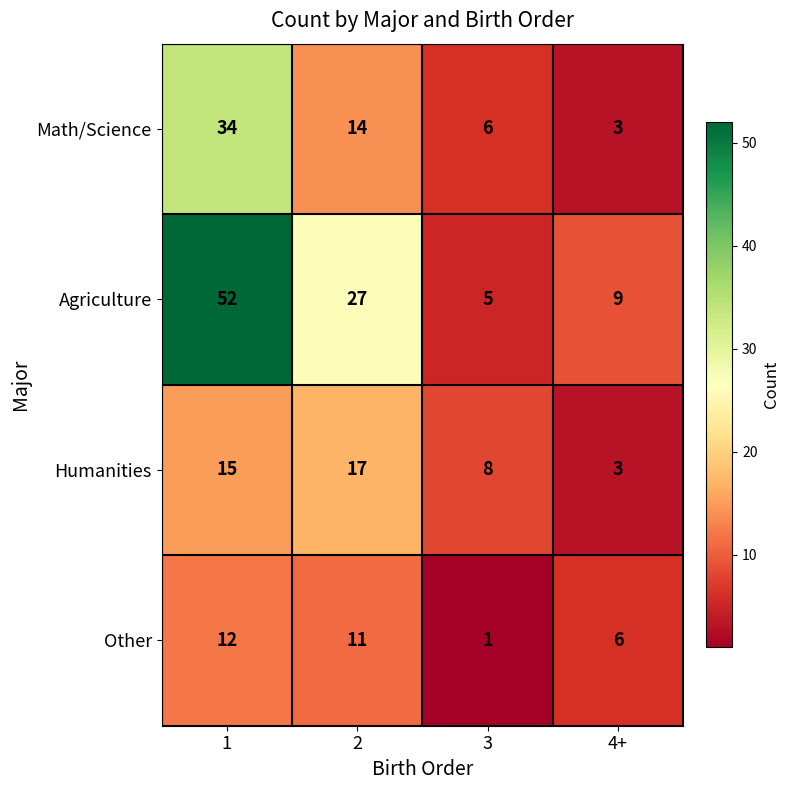

At which category does the chart reach its minimum across all series?

3